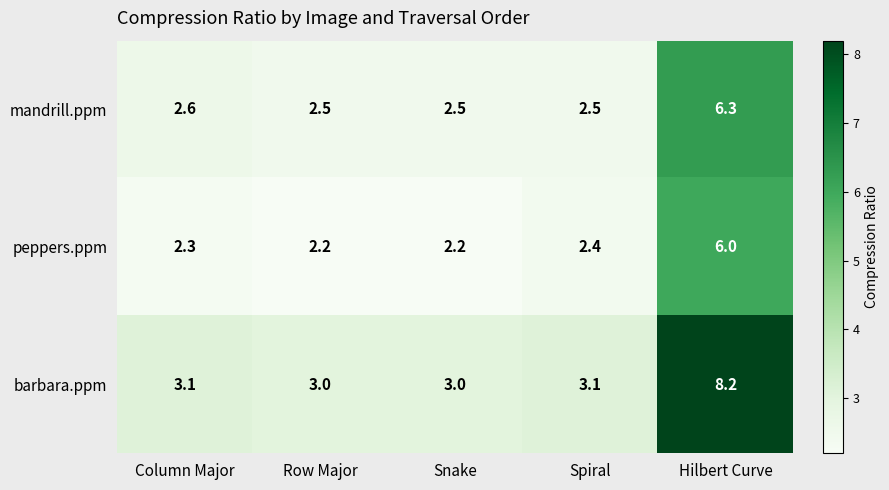

At how many categories does at least one series exceed 4?

1